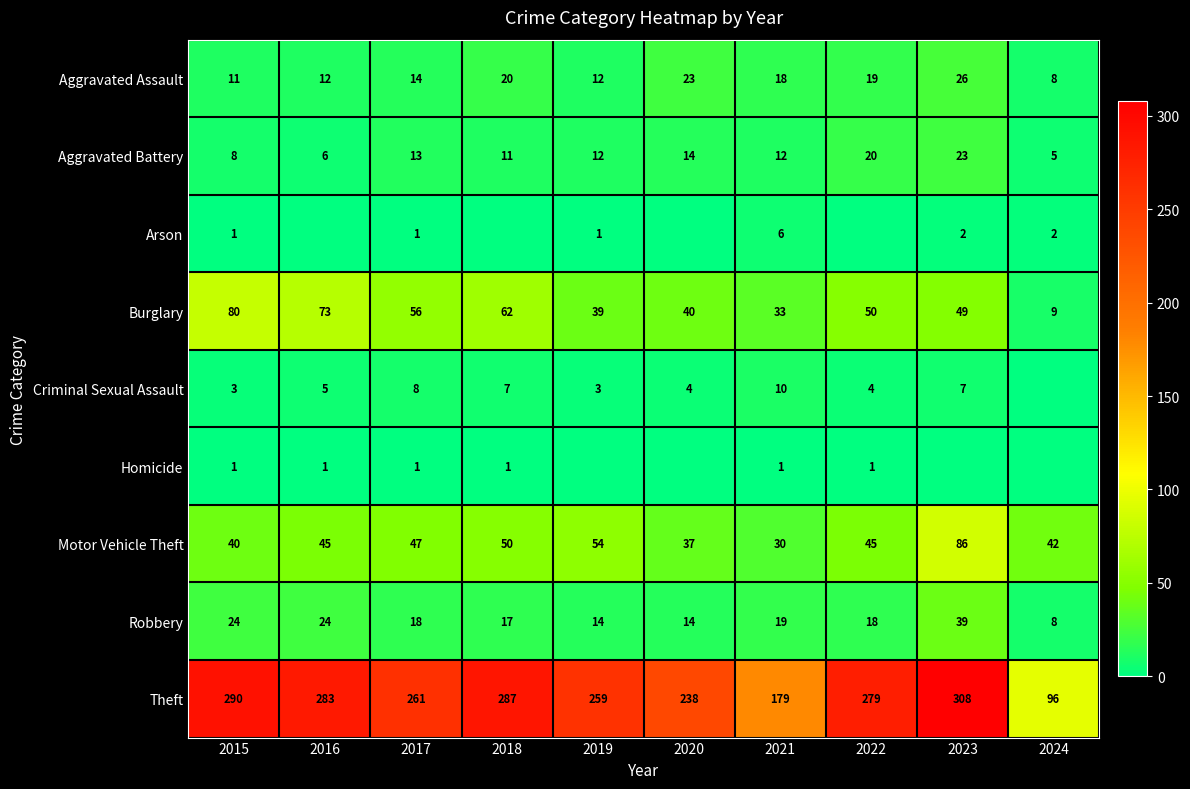

Is it true that Robbery equals 32 at 2021?

False